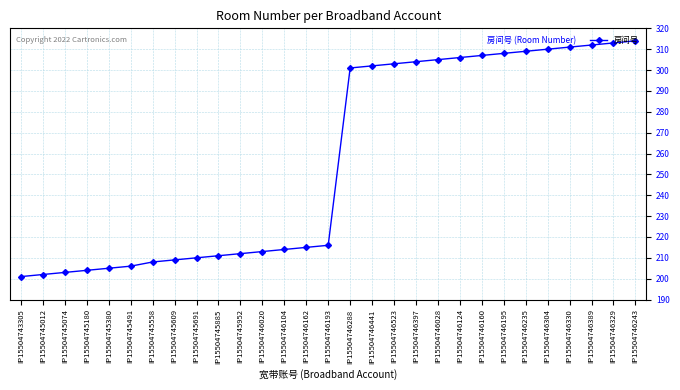

What is the difference between the values at IP15504745074 and IP15504746195?

105